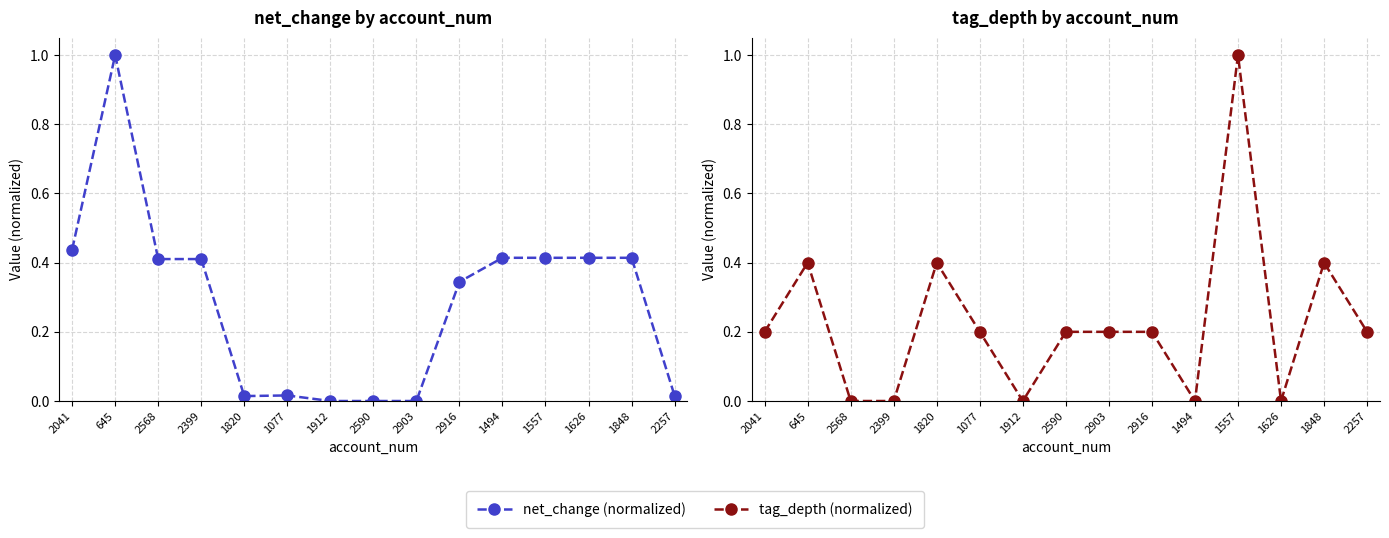

Rank the categories by tag_depth (normalized) value from lowest to highest.

2568, 2399, 1912, 1494, 1626, 2041, 1077, 2590, 2903, 2916, 2257, 645, 1820, 1848, 1557